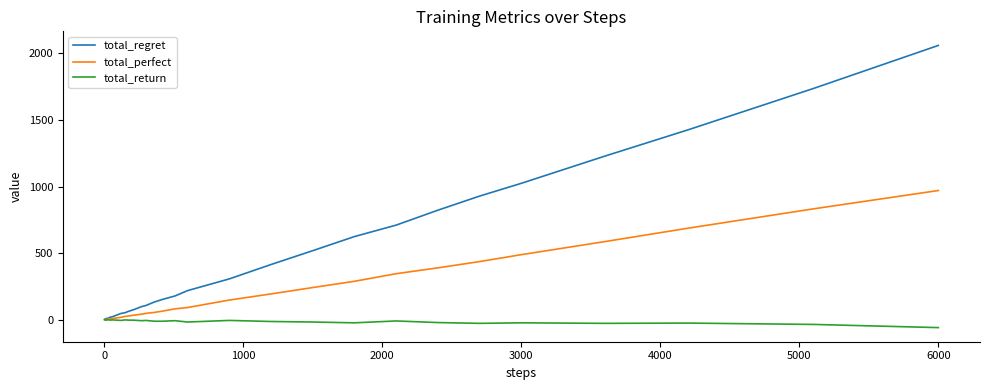

Which series has the widest spread of values?

total_regret